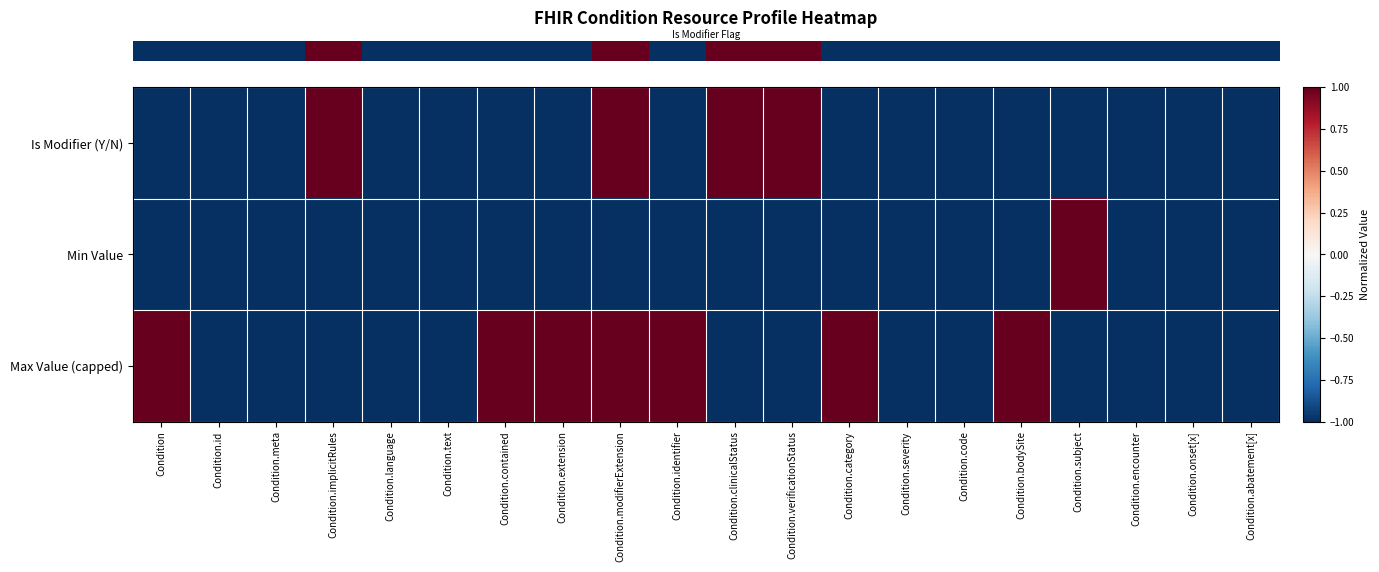

Reading left to right, list all the values displayed in this chart.

row_0: -1	-1	-1	1	-1	-1	-1	-1	1	-1	1	1	-1	-1	-1	-1	-1	-1	-1	-1
row_1: -1	-1	-1	-1	-1	-1	-1	-1	-1	-1	-1	-1	-1	-1	-1	-1	1	-1	-1	-1
row_2: 1	-1	-1	-1	-1	-1	1	1	1	1	-1	-1	1	-1	-1	1	-1	-1	-1	-1